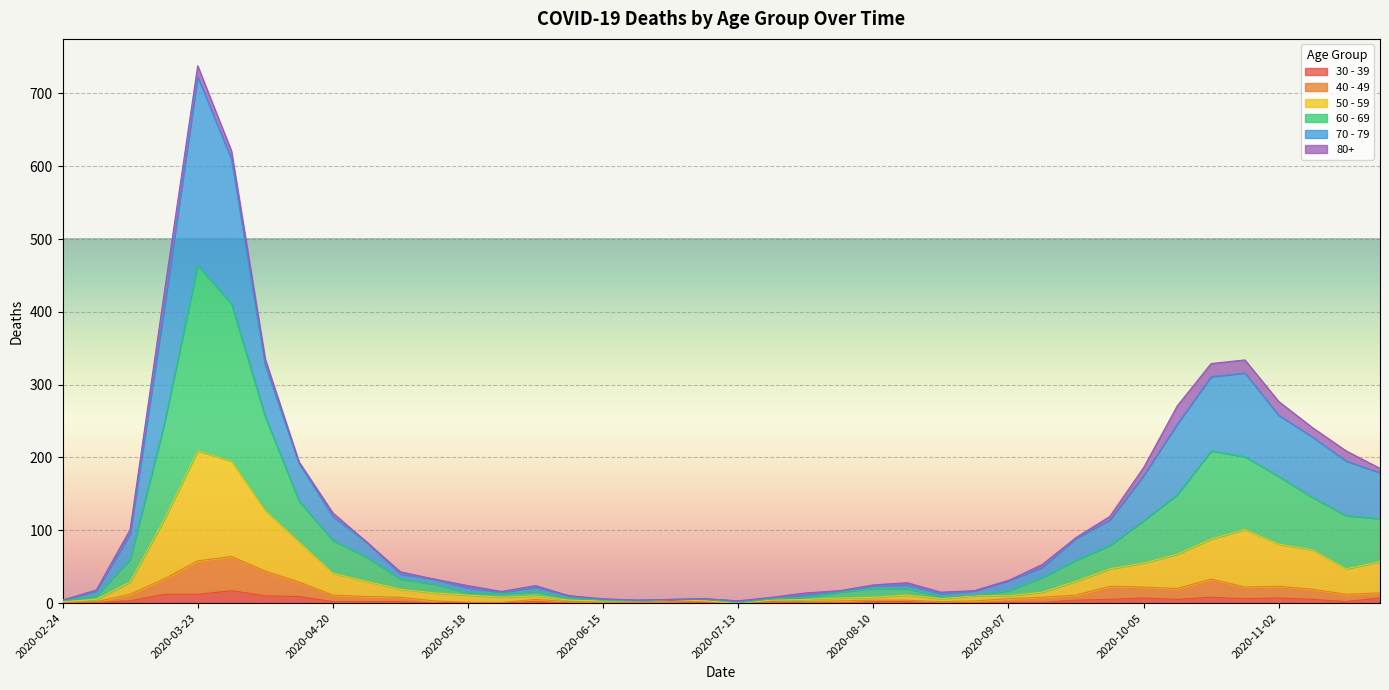

Which label corresponds to the largest value in the chart?

2020-03-23